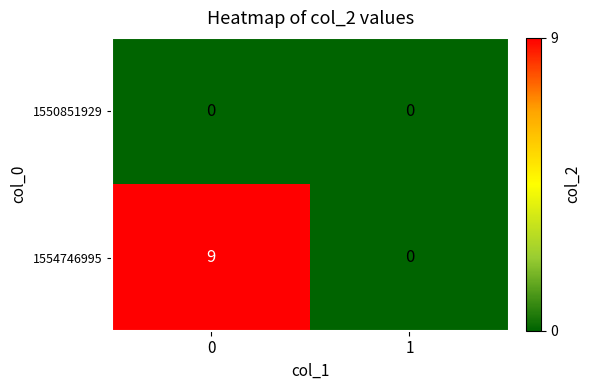

Reading right to left, list all the values displayed in this chart.

1550851929: 0	0
1554746995: 0	9